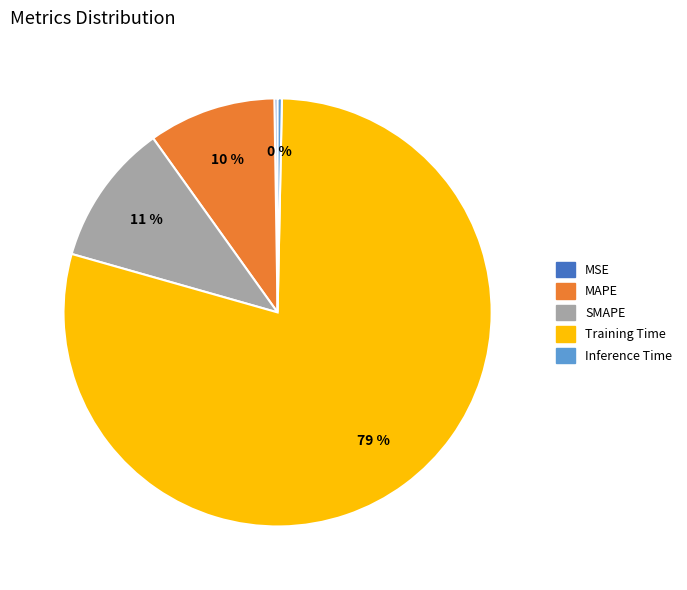

To the nearest percent, what is the difference between the largest and smallest slice percentages?

79%